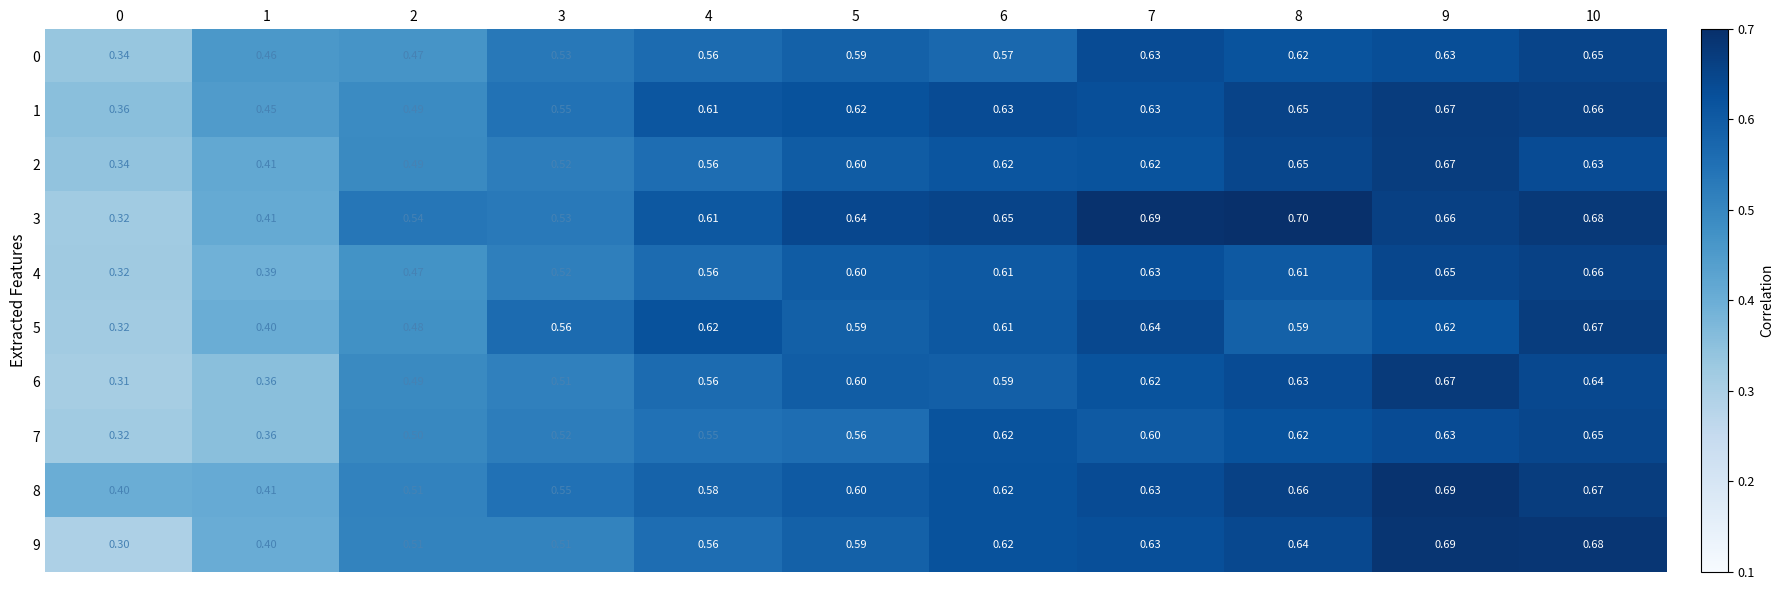

Is the value of 2 at 0 greater than the value of 3 at 7?

No